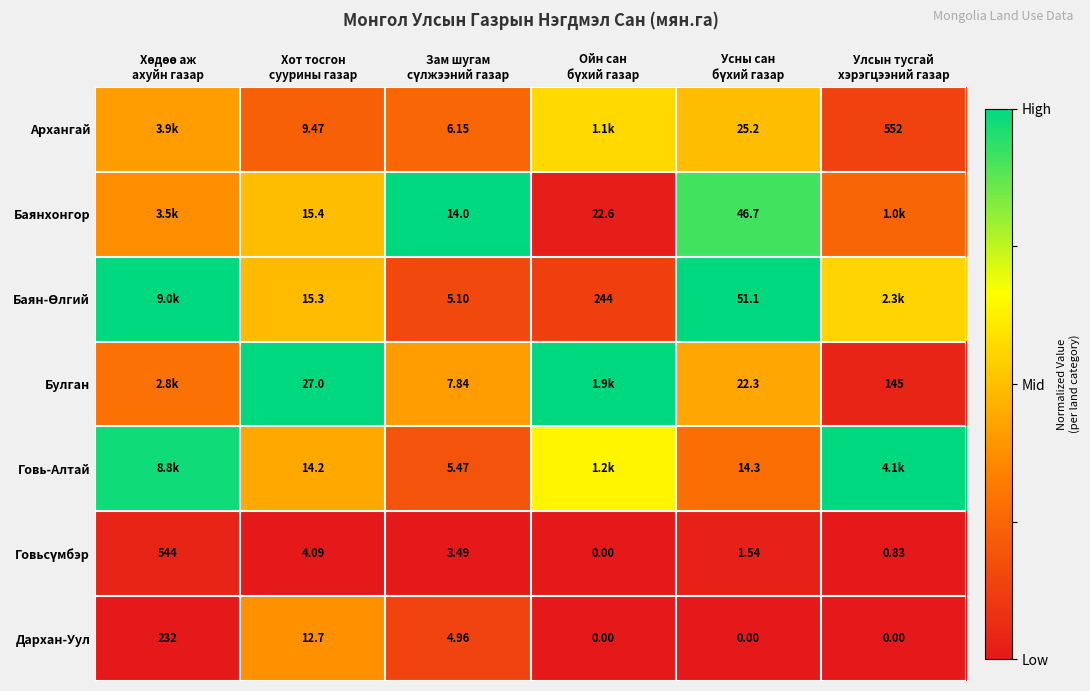

How many values in the Дархан-Уул series are below 4?

3